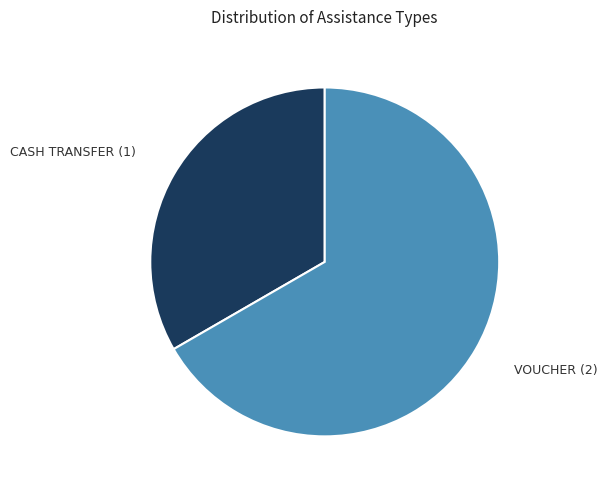

Is there a majority slice in this chart?

Yes